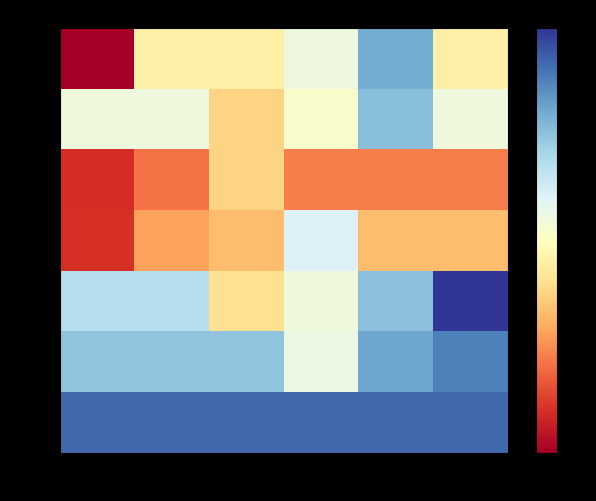

Rank the series at 0.65 from highest to lowest value.

14.0, 13.1, 8.4, 9.4, 12.2, 11.2, 10.3